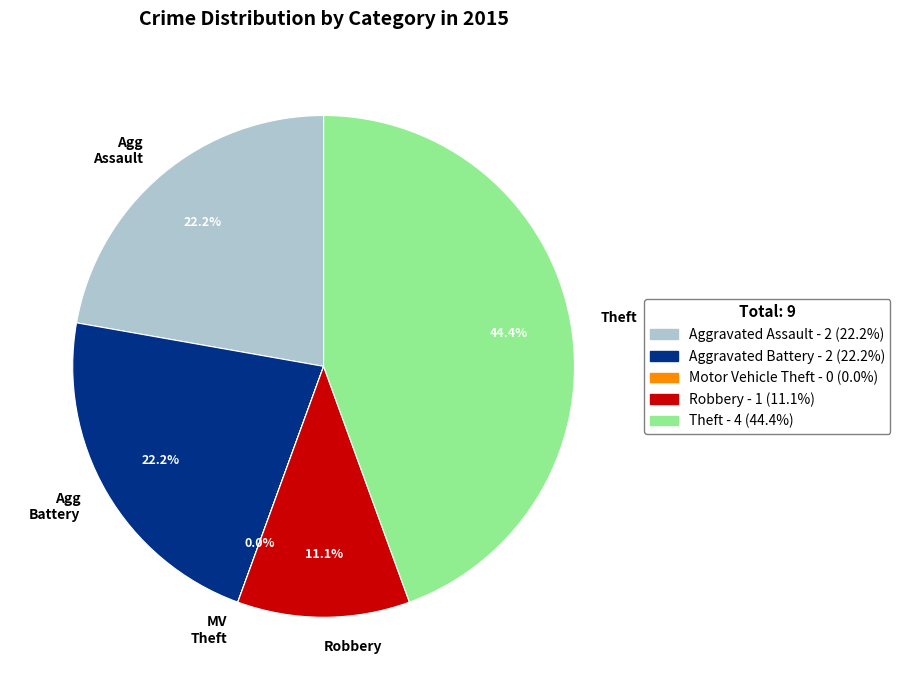

Is there a majority slice in this chart?

No